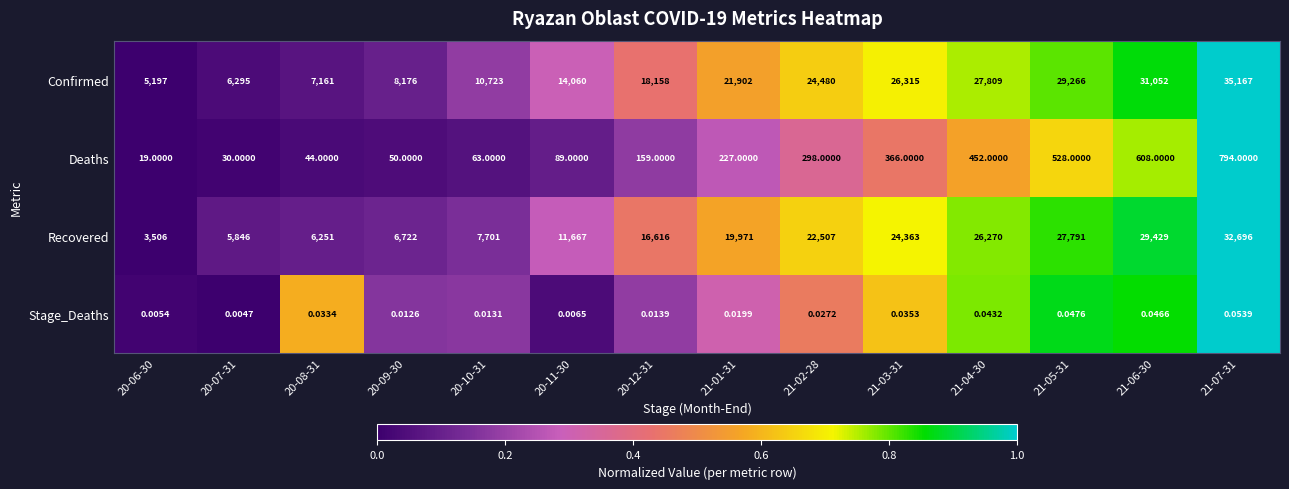

How many series are shown in this chart?

4